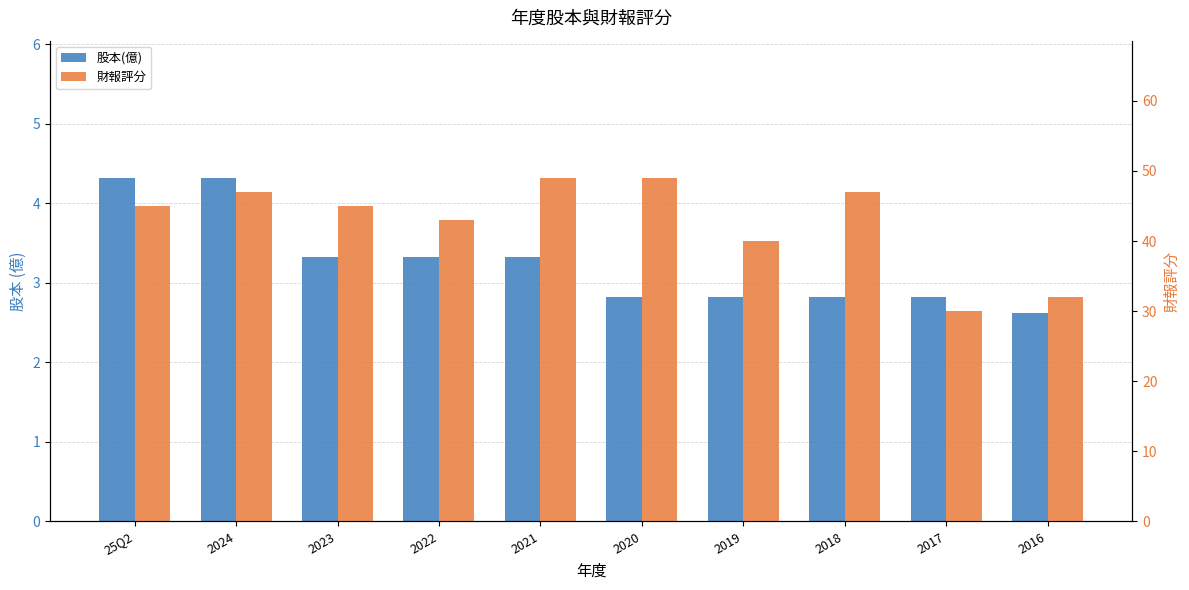

Which category has the lowest value in the 財報評分 series?

2017